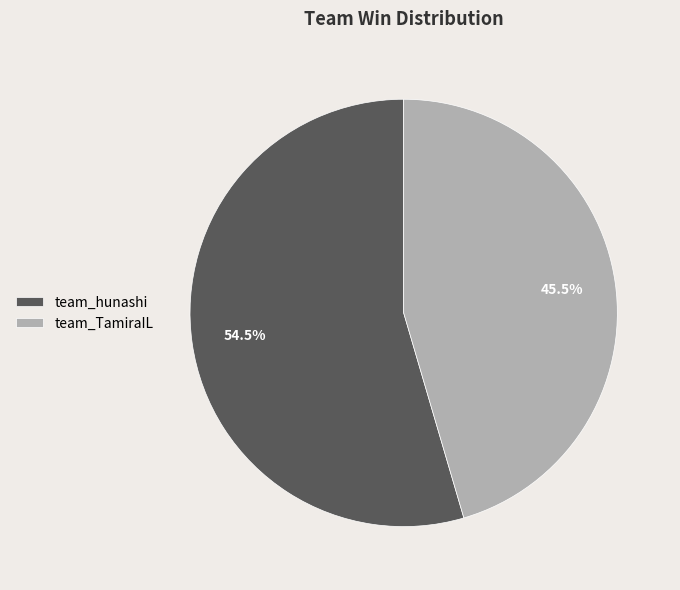

To the nearest percent, what is the combined percentage of team_TamiraIL and team_hunashi?

100%